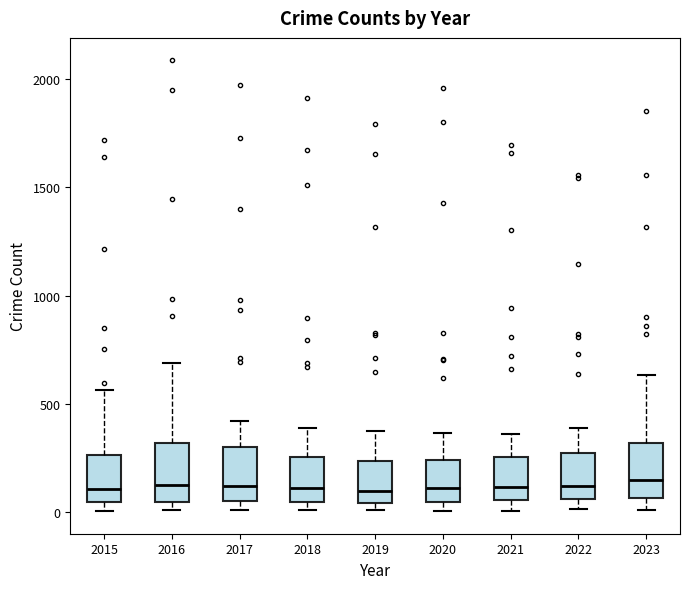

Reading left to right, read every box against the y-axis: the position of its median line, the range the box covers, and the ends of its whiskers. The values are not printed on the chart, so give them approximately, as read against the axis.

2015: median 100, box 50 to 250, whiskers 0 to 550
2016: median 150, box 50 to 300, whiskers 0 to 700
2017: median 100, box 50 to 300, whiskers 0 to 400
2018: median 100, box 50 to 250, whiskers 0 to 400
2019: median 100, box 50 to 250, whiskers 0 to 400
2020: median 100, box 50 to 250, whiskers 0 to 350
2021: median 100, box 50 to 250, whiskers 0 to 350
2022: median 100, box 50 to 250, whiskers 0 to 400
2023: median 150, box 50 to 300, whiskers 0 to 650